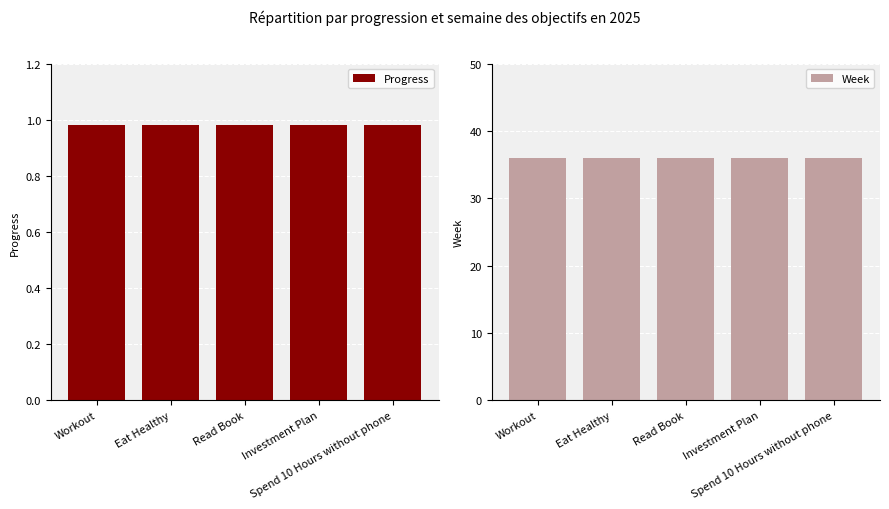

Where is Week nearest to the value 36?

Workout